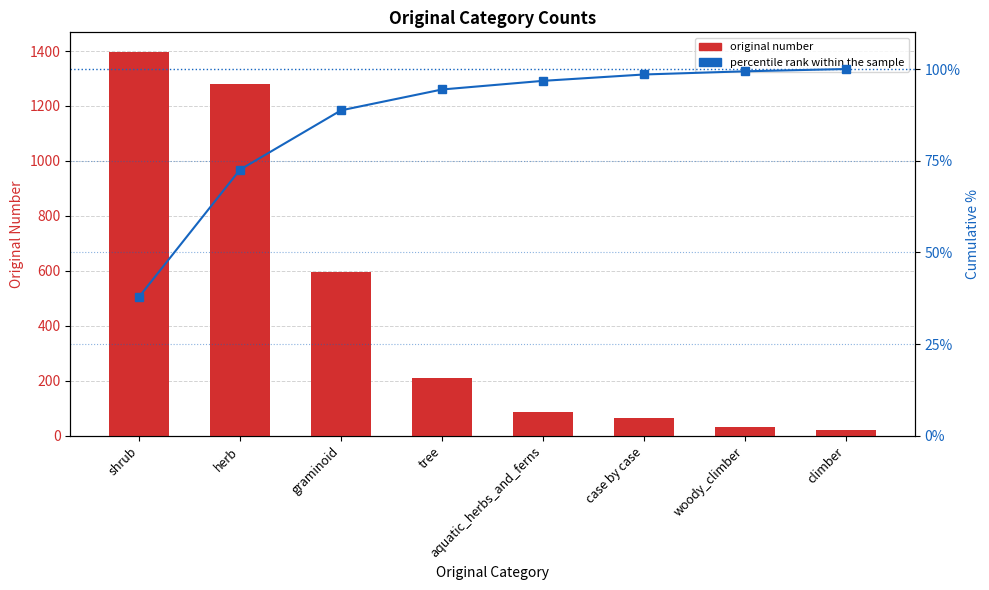

Reading left to right, what are all the values shown in this chart?

original number: 1398.0	1281.0	597.0	210.0	87.0	64.0	32.0	23.0
percentile rank within the sample: 37.9	72.6	88.7	94.4	96.8	98.5	99.4	100.0